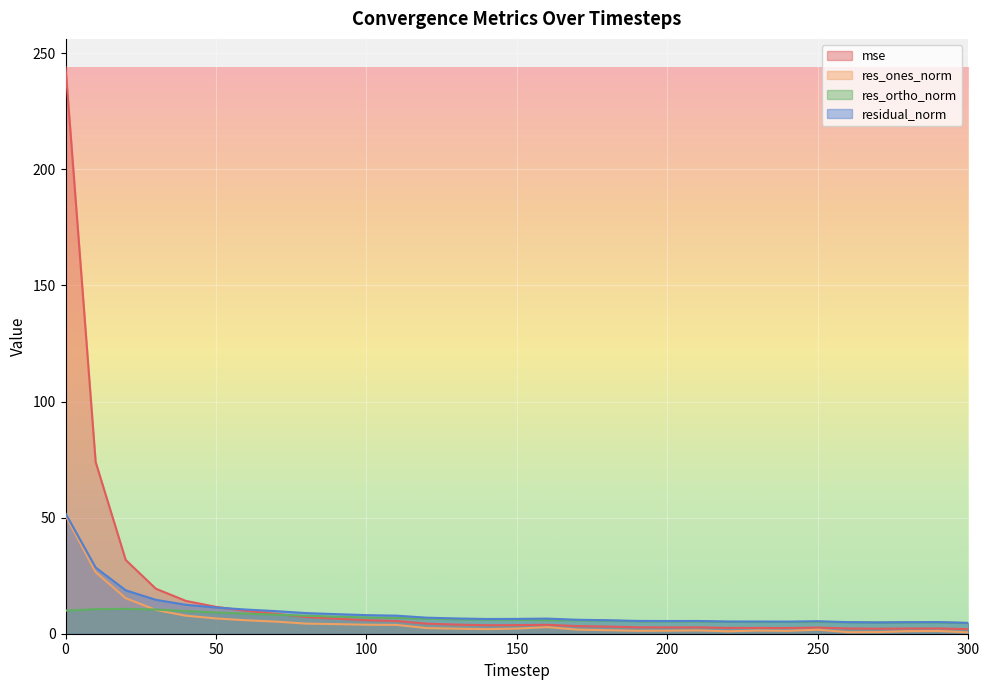

What is the average value of the residual_norm series?

9.6